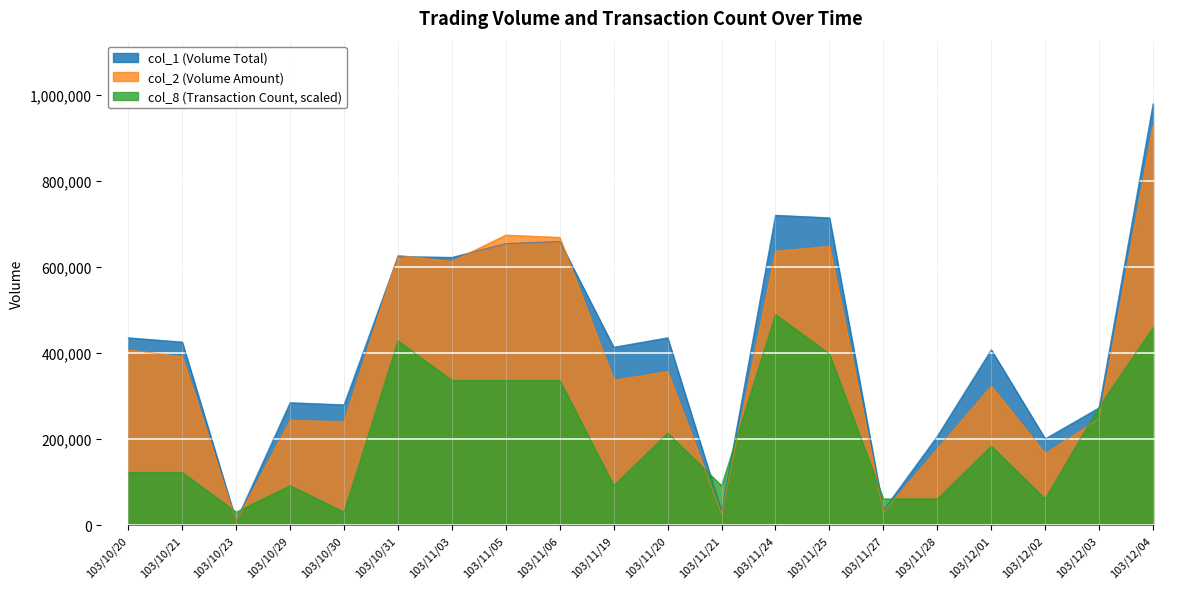

At which label does col_1 reach its minimum?

103/10/23